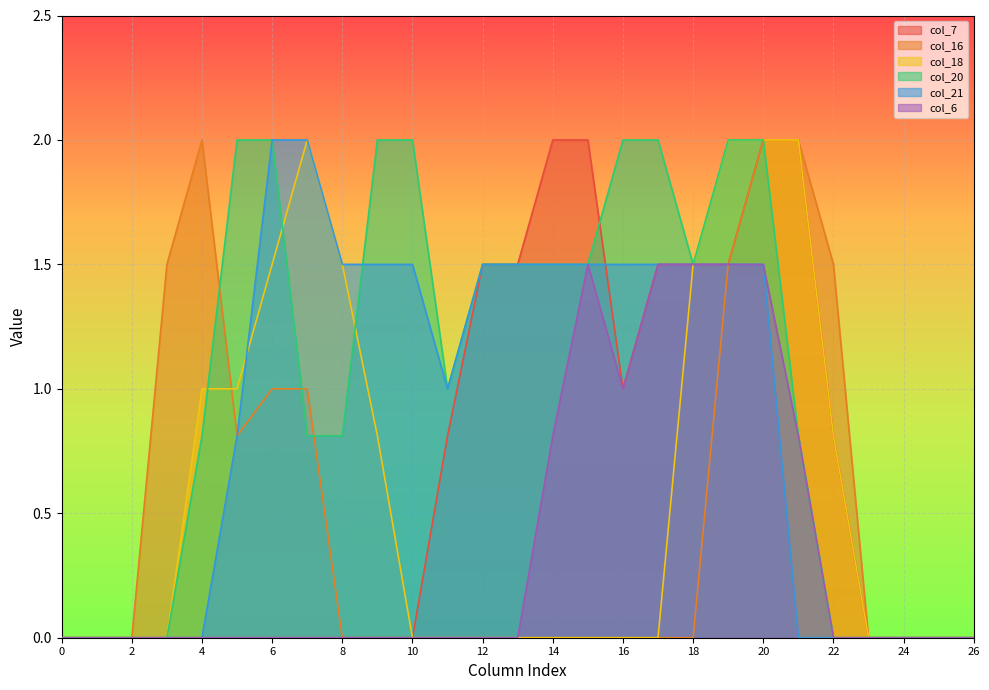

True or false: col_20 and col_6 cross at least once.

False